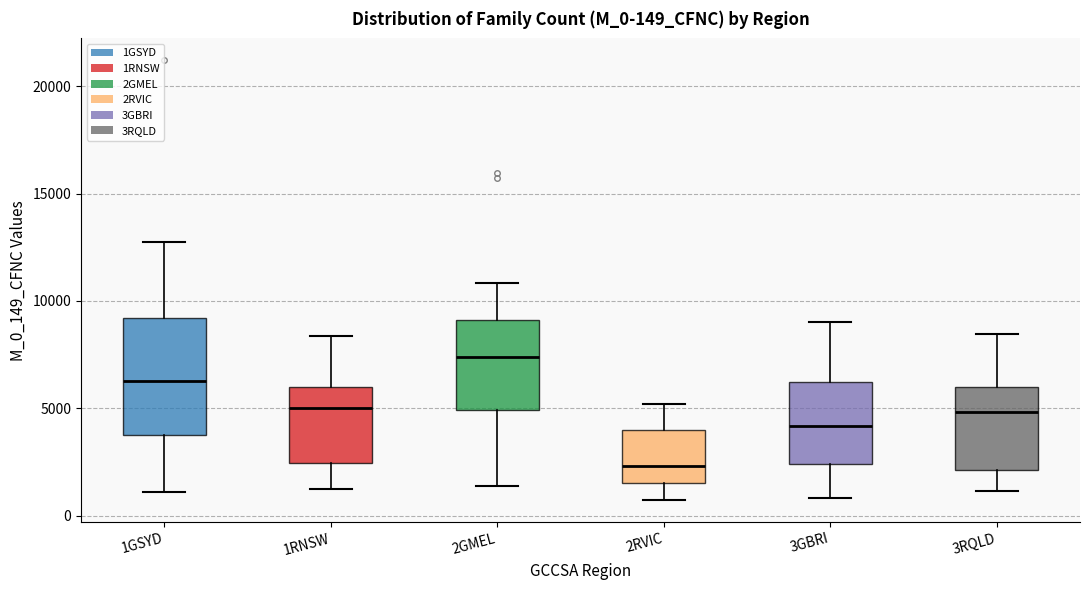

Reading left to right, read every box against the y-axis: the position of its median line, the range the box covers, and the ends of its whiskers. The values are not printed on the chart, so give them approximately, as read against the axis.

1GSYD: median 6500, box 4000 to 9000, whiskers 1000 to 12500
1RNSW: median 5000, box 2500 to 6000, whiskers 1500 to 8500
2GMEL: median 7500, box 5000 to 9000, whiskers 1500 to 11000
2RVIC: median 2500, box 1500 to 4000, whiskers 500 to 5000
3GBRI: median 4000, box 2500 to 6000, whiskers 1000 to 9000
3RQLD: median 5000, box 2000 to 6000, whiskers 1000 to 8500